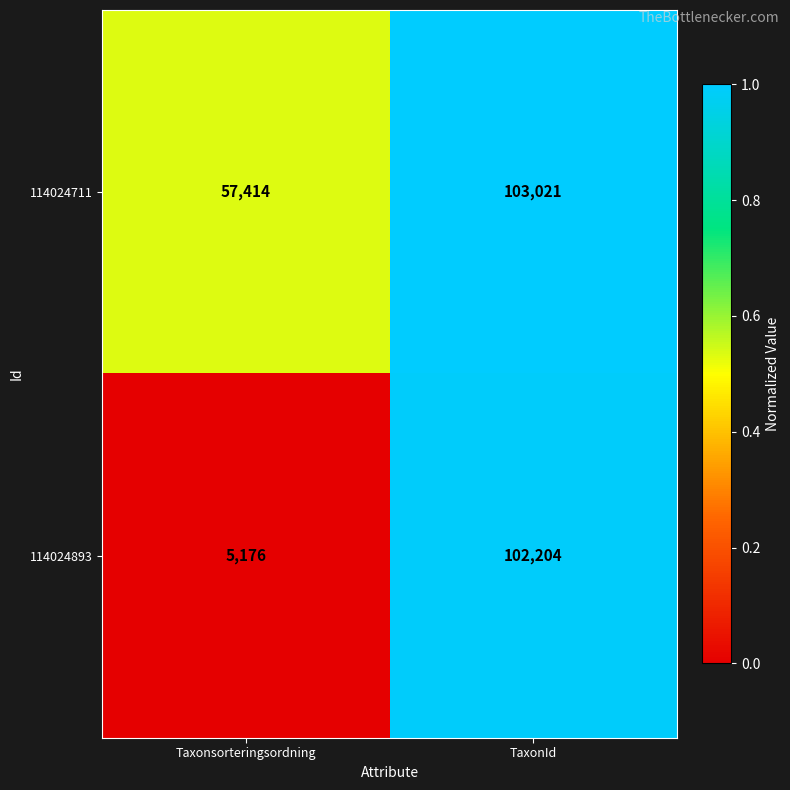

Where is 114024711 nearest to the value 80217?

Taxonsorteringsordning